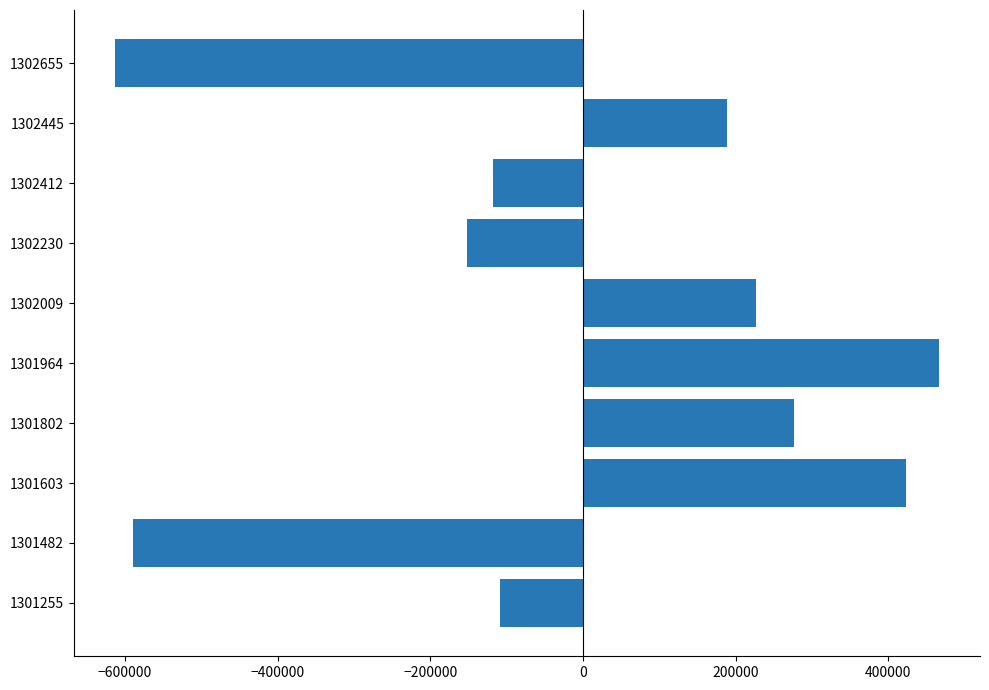

How many data points does each series have?

10